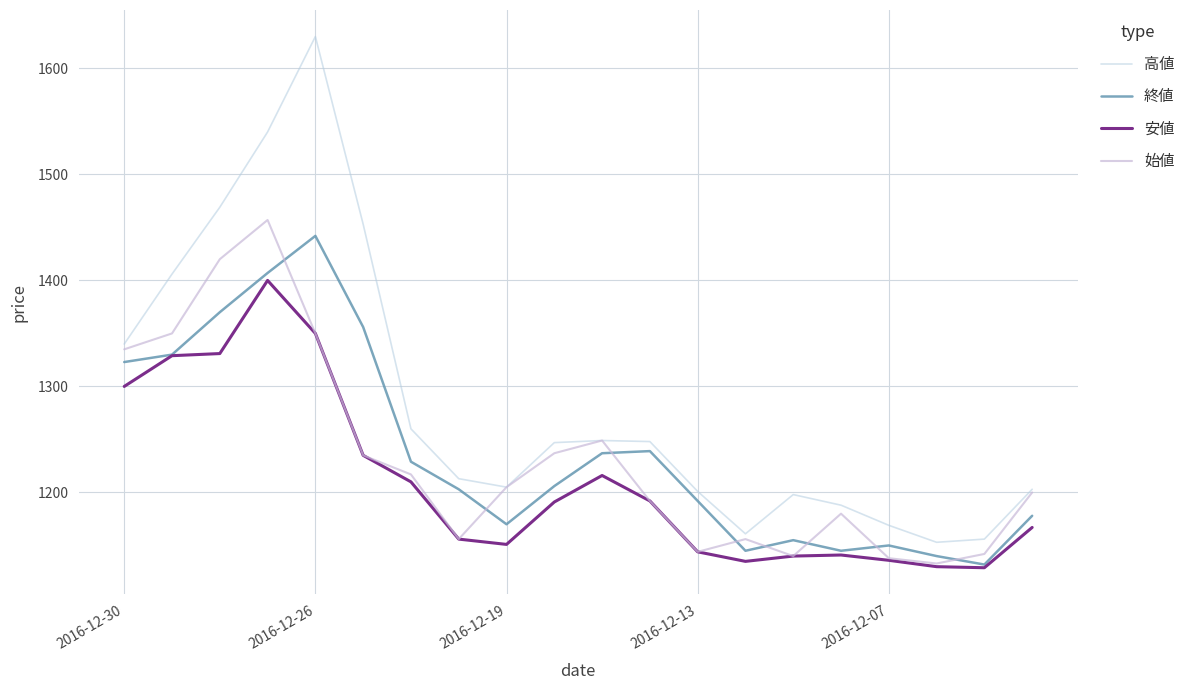

Where is the first local minimum for 安値?

2016-12-19